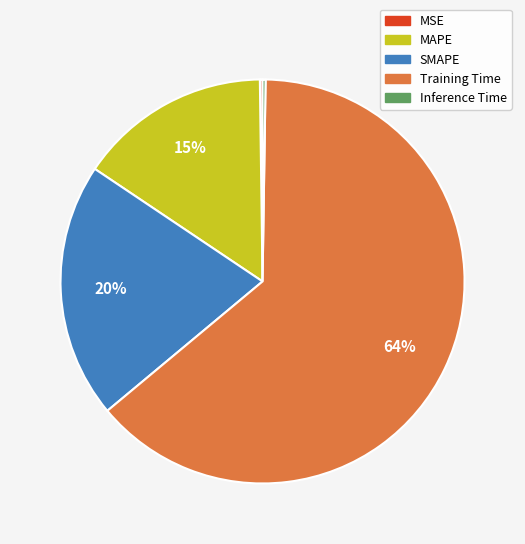

What percentage is the SMAPE slice, to the nearest percent?

20%